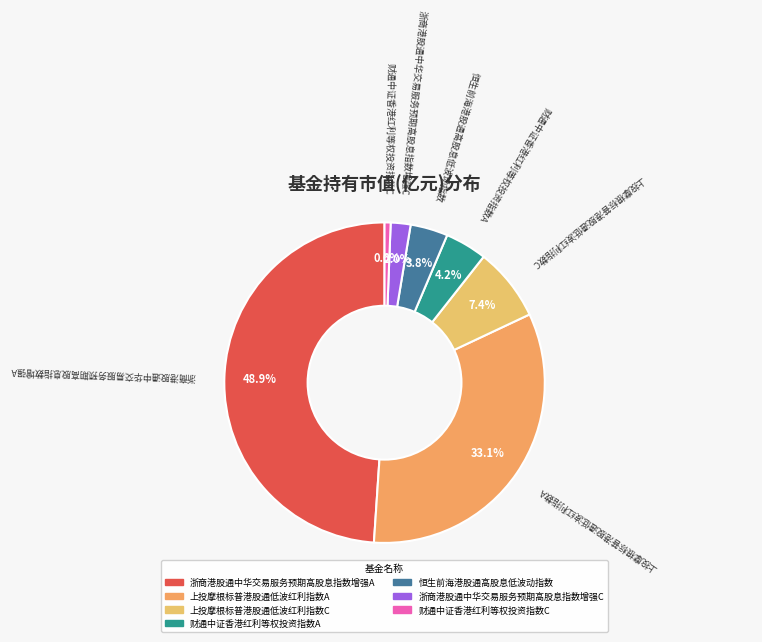

Is there a majority slice in this chart?

No